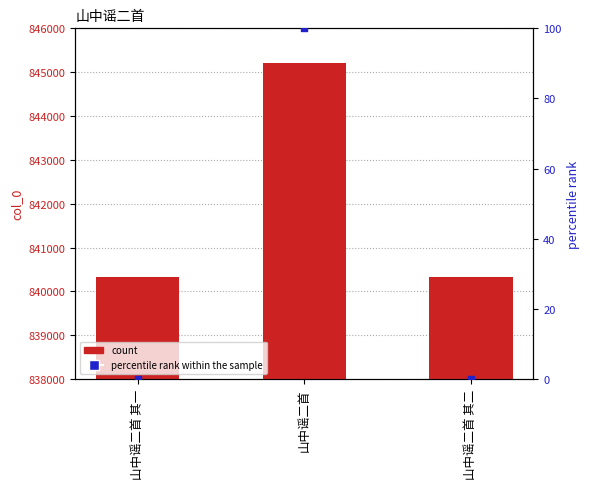

Which series has the largest total across all categories?

col_0